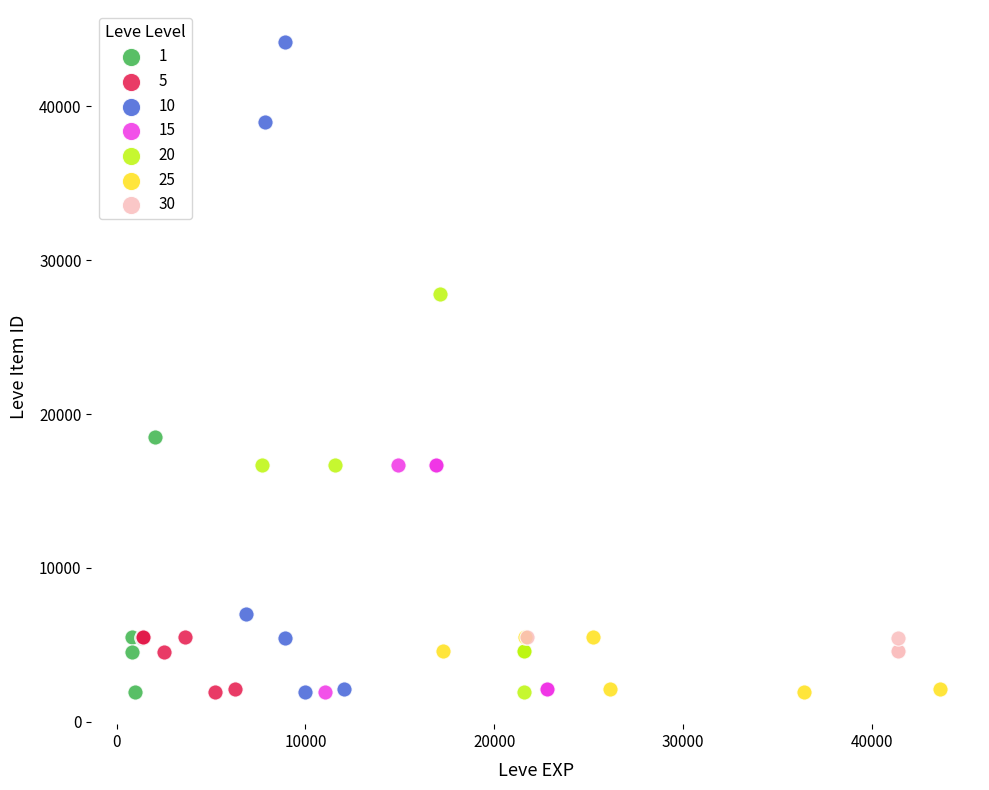

What are all the series names shown in the legend?

1, 5, 10, 15, 20, 25, 30